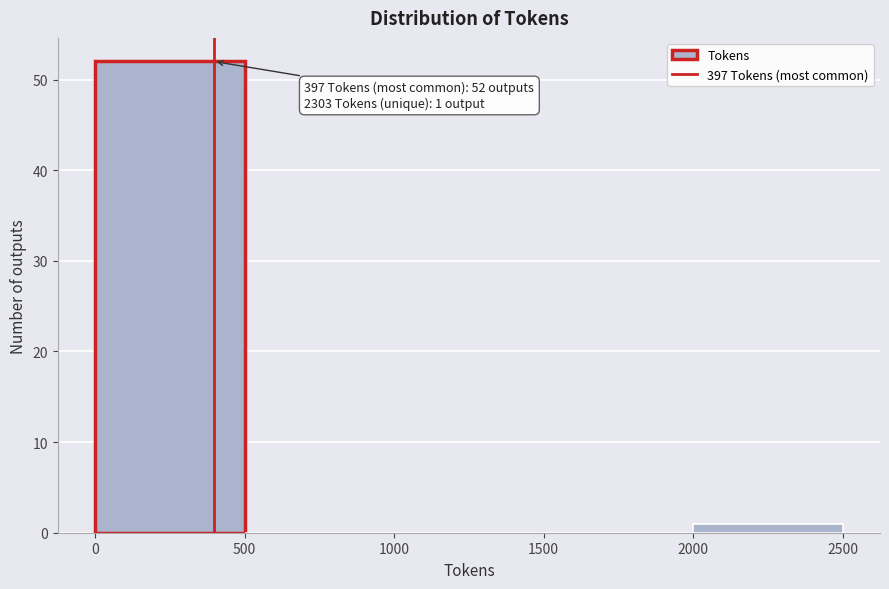

Which range on the x-axis has the tallest bar?

0 to 500